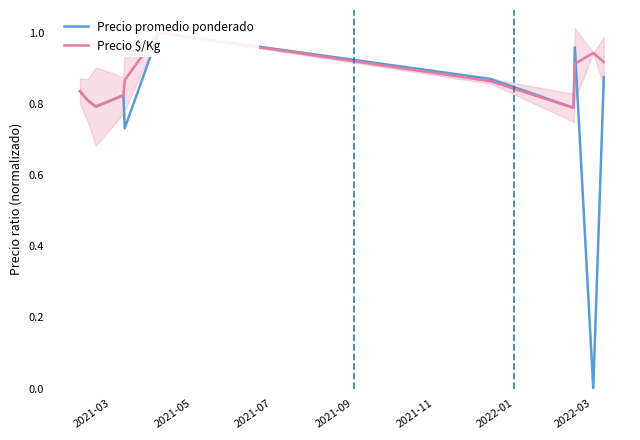

The value of Precio $/Kg at 2021-03 is 0.8. True or false?

True